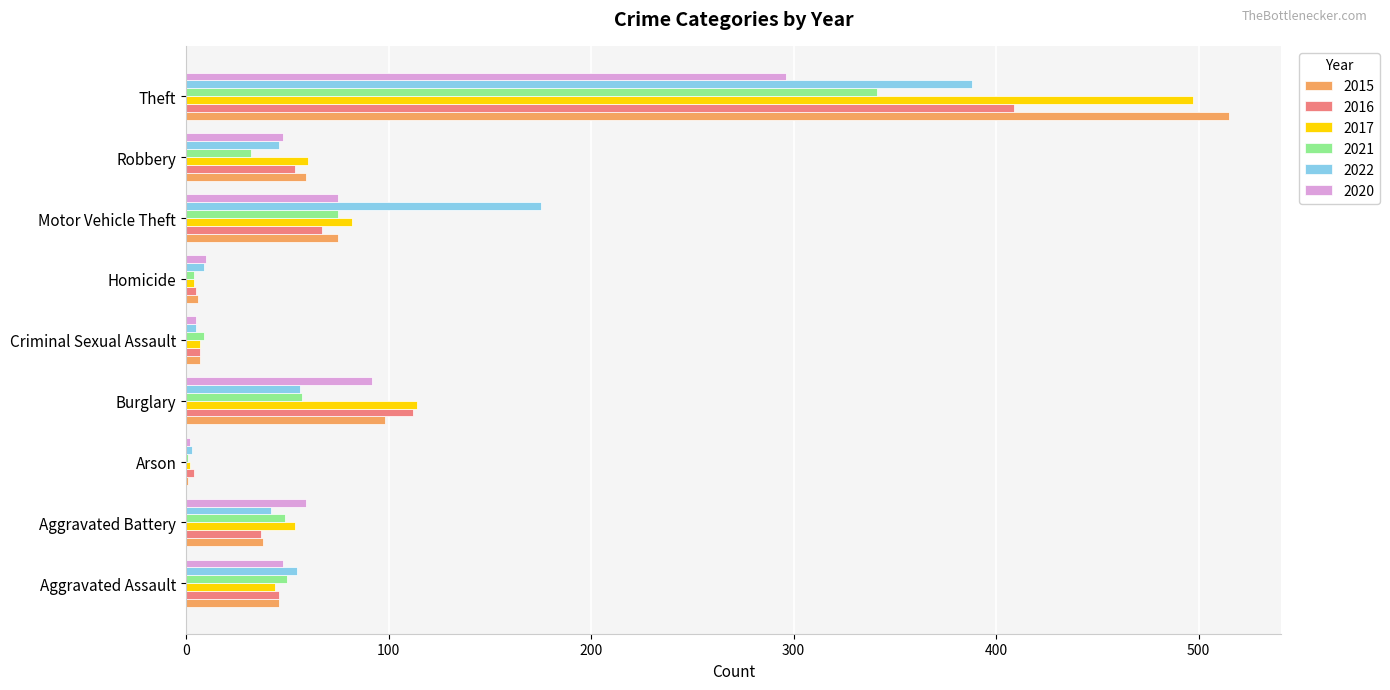

At which label is 2016 closest to 206?

Burglary